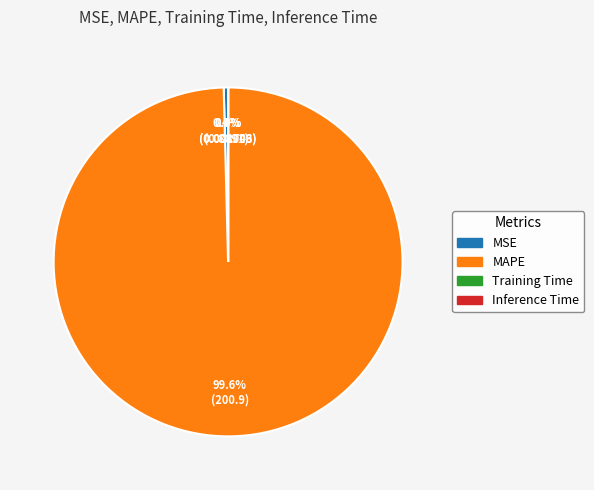

Which slice represents more than half of the pie?

MAPE